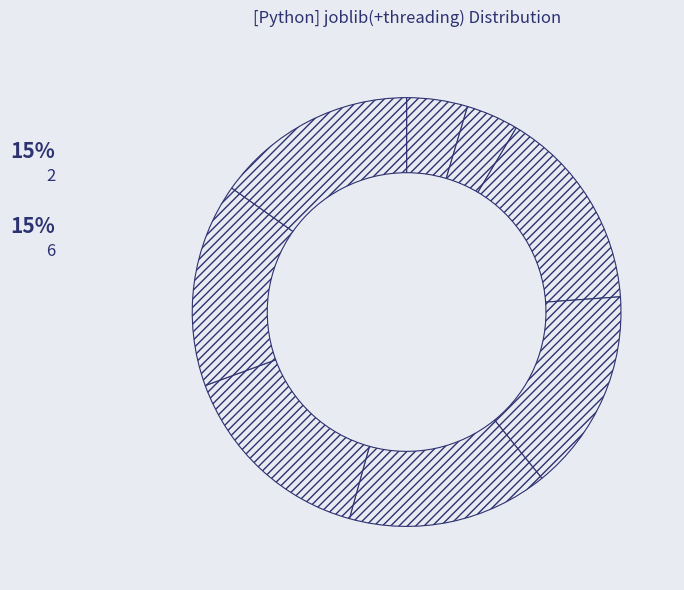

Count the number of slices in the pie.

8